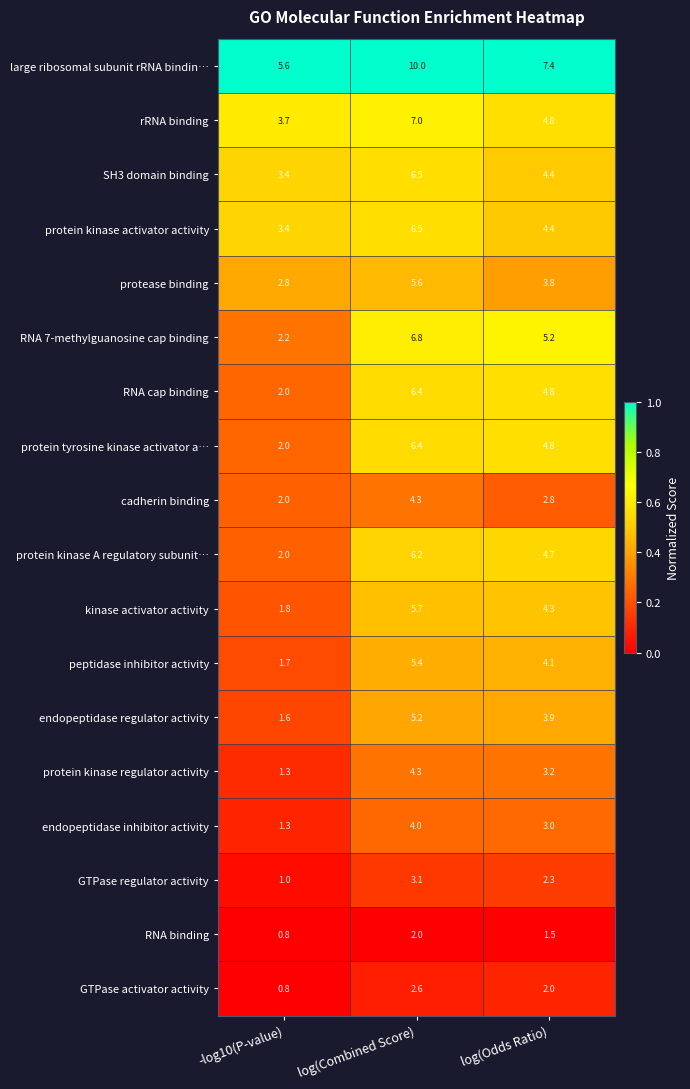

What is the total value across all series at log(Combined Score)?

98.0